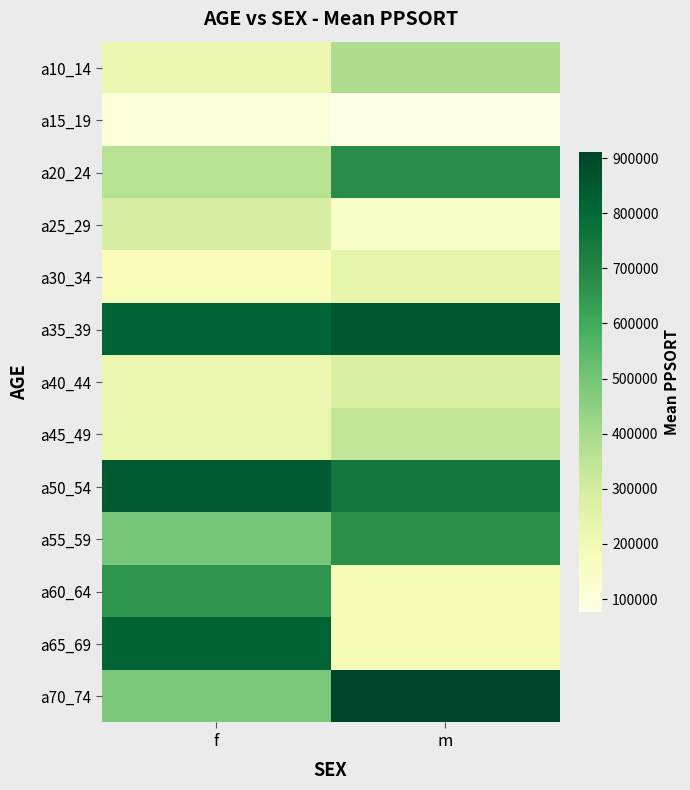

At how many categories does at least one series exceed 452082?

2